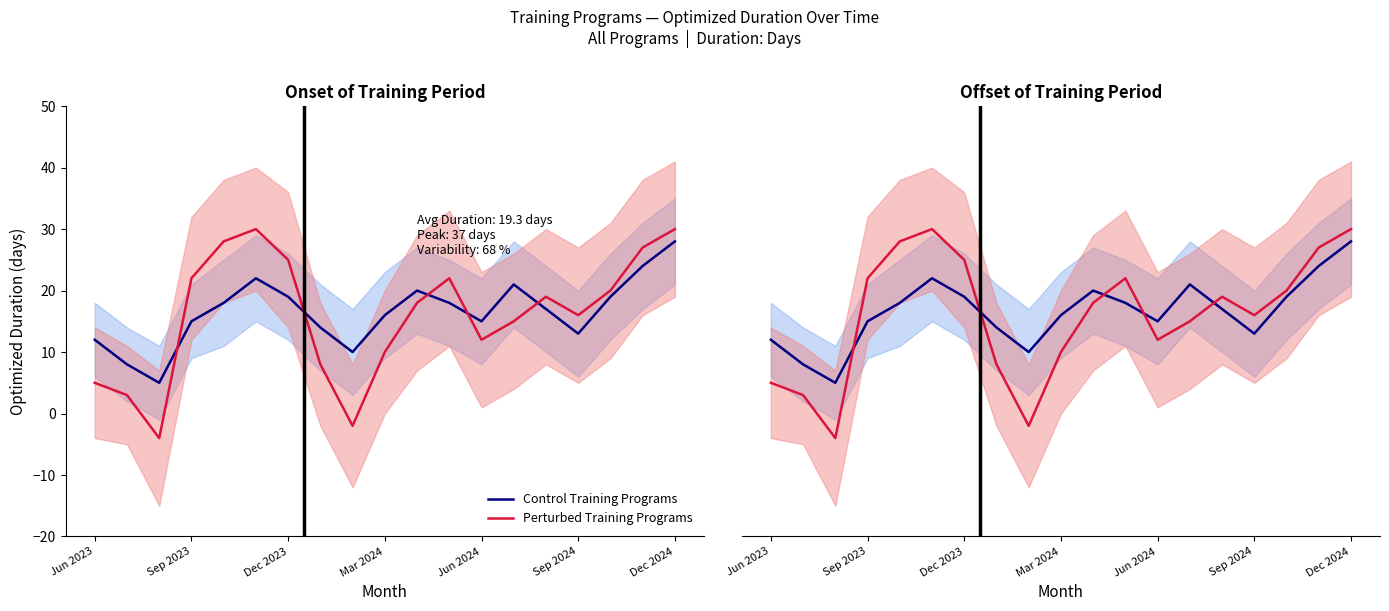

What is the total value across all series at 16?

39